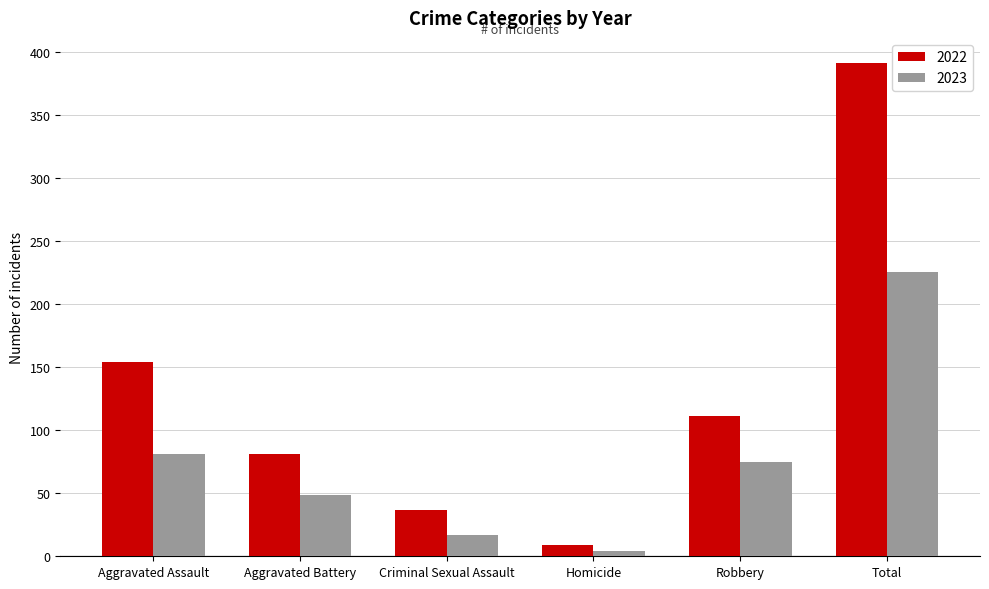

What is the approximate value of 2023 at Aggravated Battery?

49